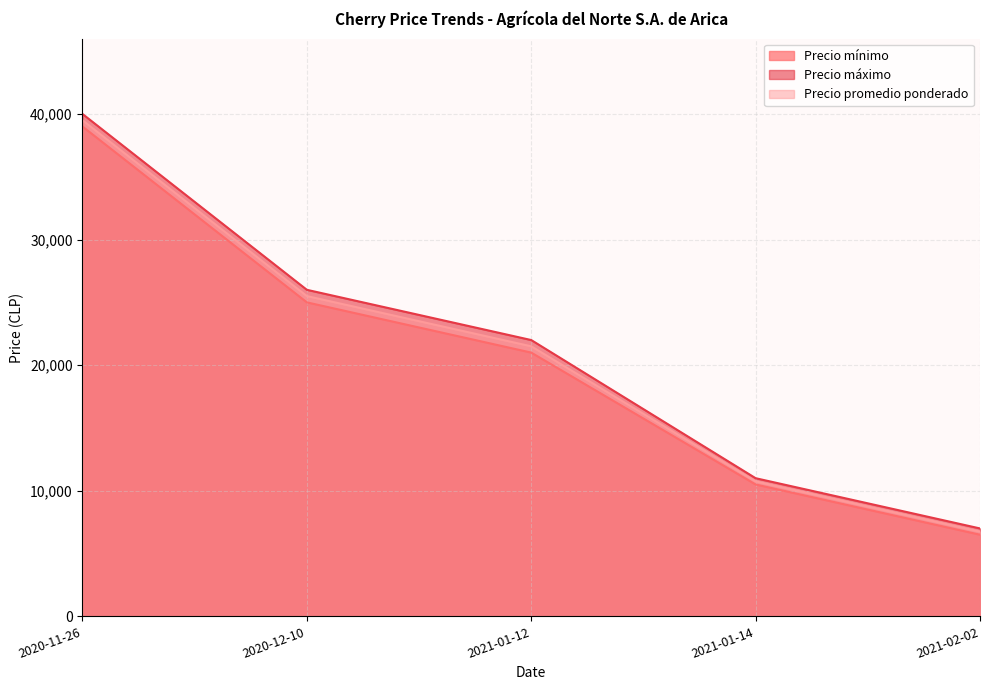

What is the total value across all series at 2020-11-26?

118500